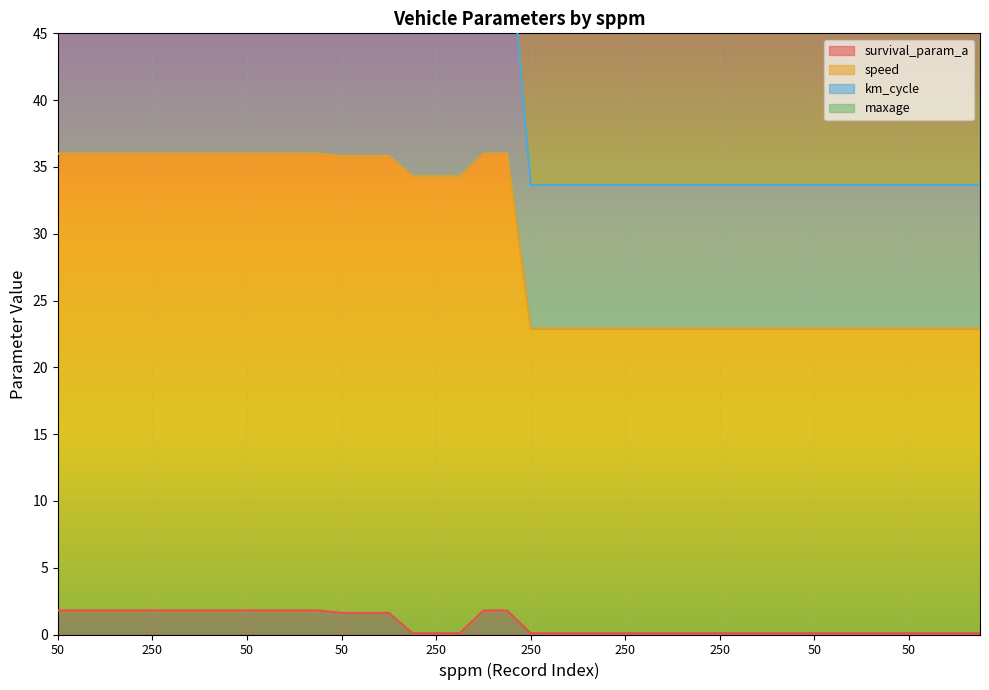

The value of survival_param_a at 50 is 0.1. True or false?

True